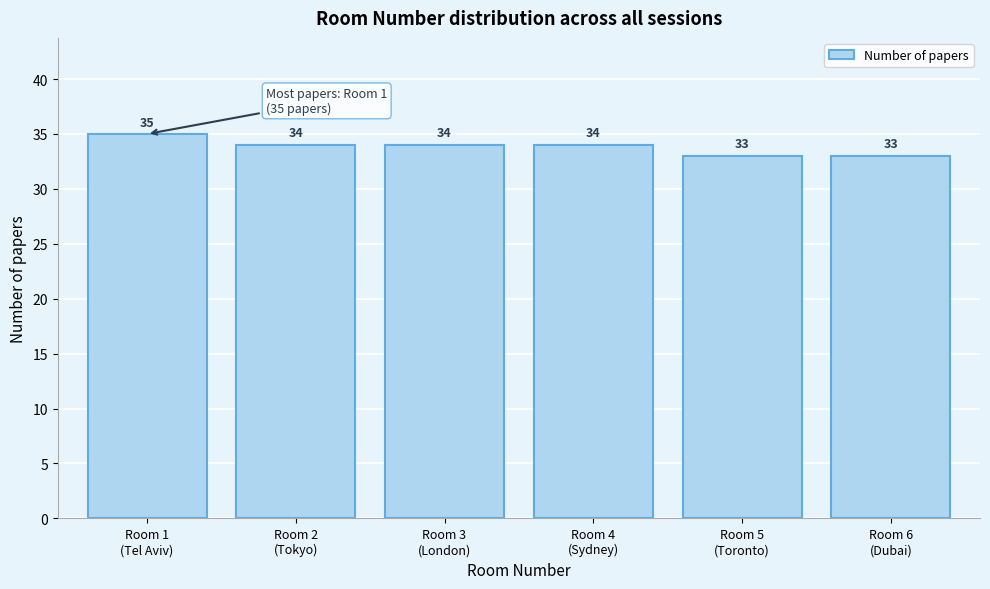

Reading right to left, what are all the values shown in this chart?

33	33	34	34	34	35